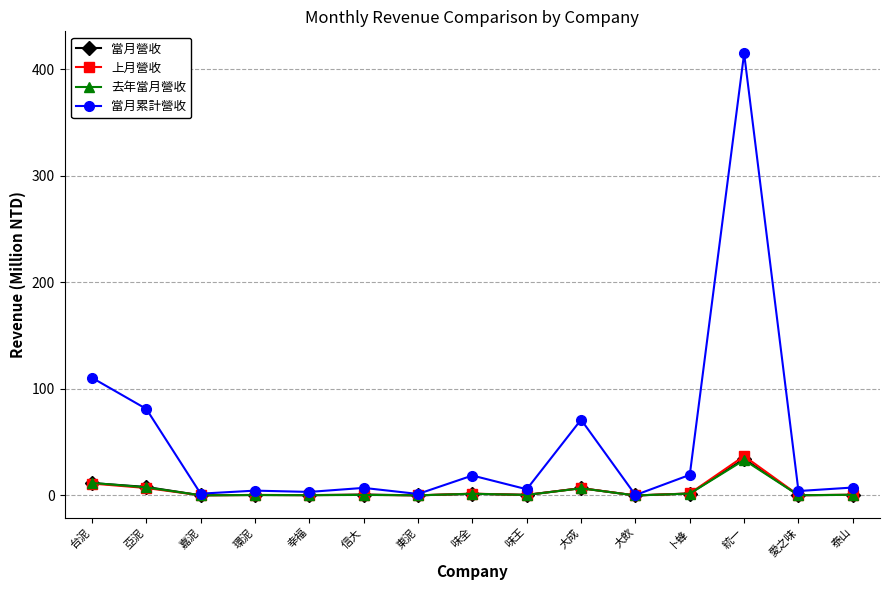

True or false: 去年當月營收 has more than 0 points higher than both neighbors.

True